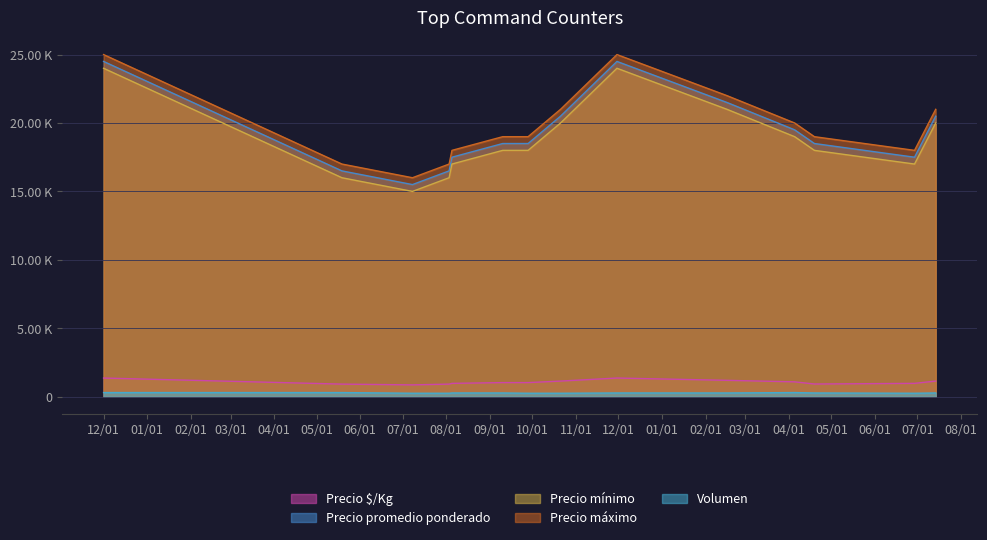

True or false: Precio máximo has a value of 20000 at 2022-04-05.

True